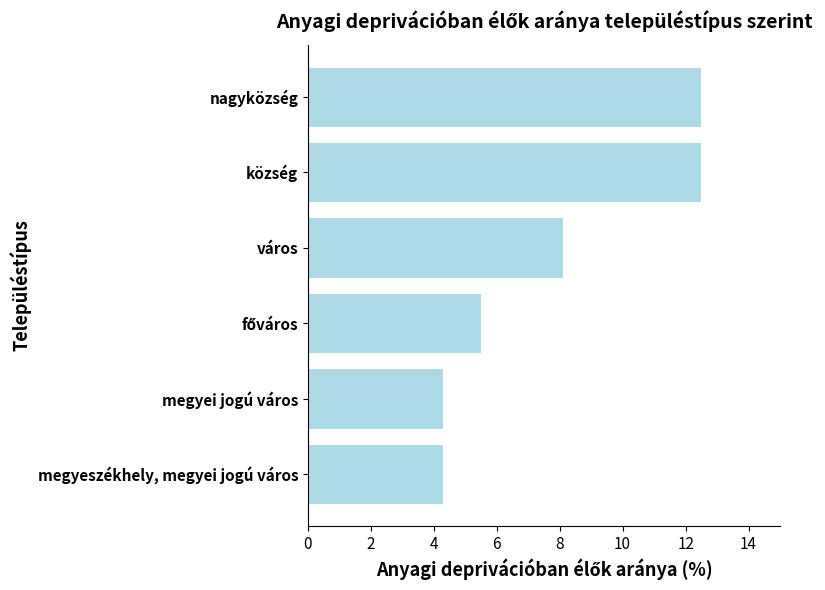

What is the average value?

7.9